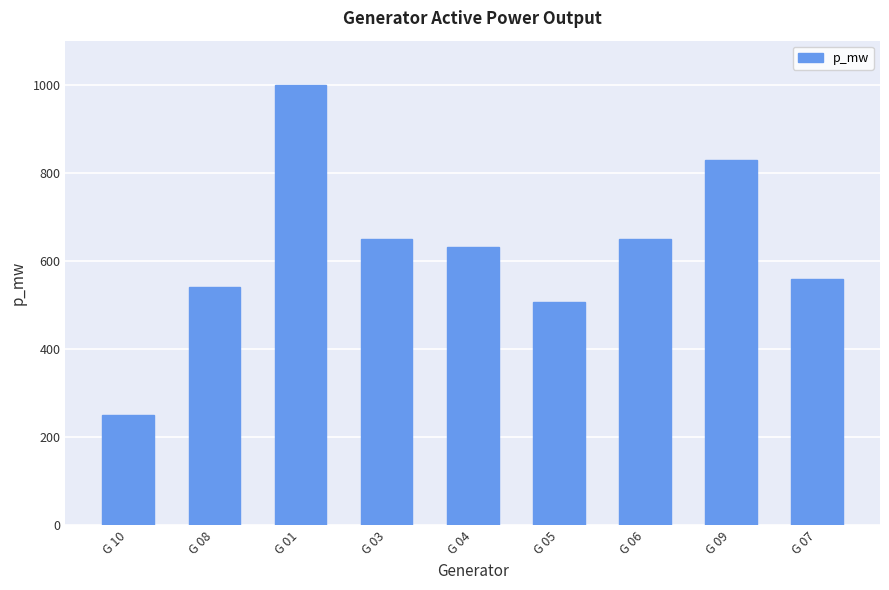

Which category has the lowest value across all series?

G 10